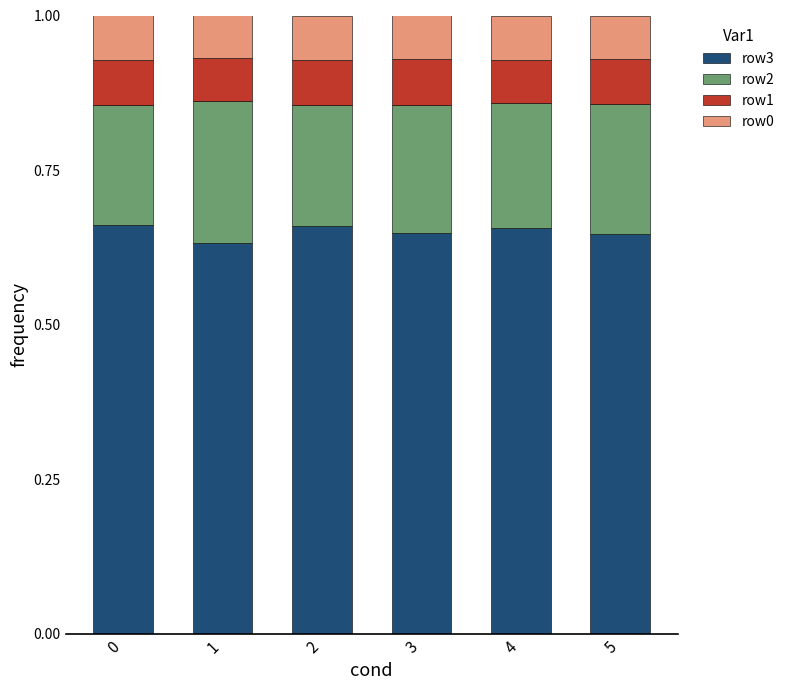

What is the total value across all series at 4?

1.0